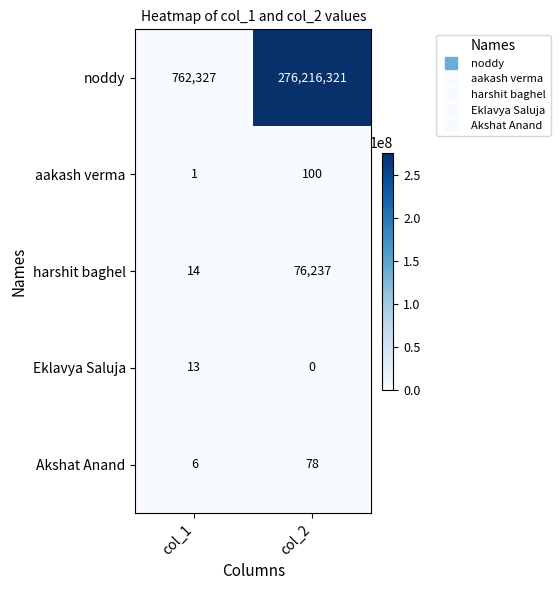

What is the difference between the maximum and minimum values in the Eklavya Saluja series?

13